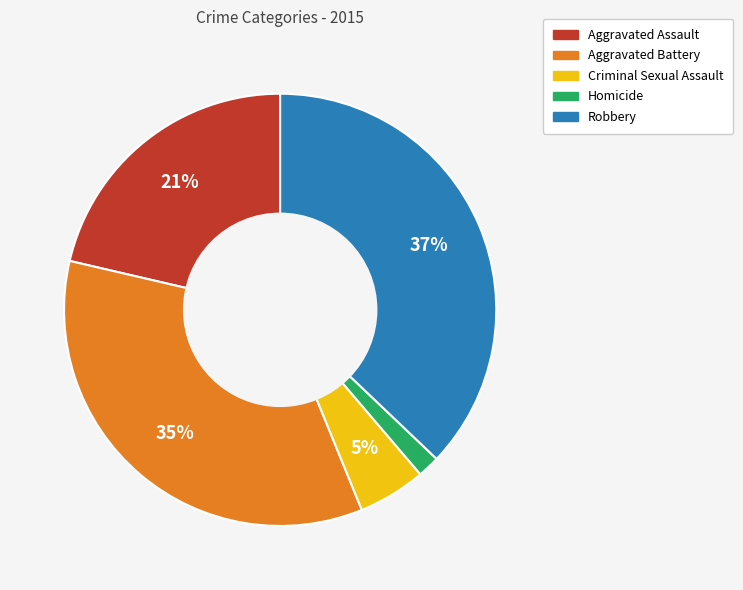

Which slice is the largest?

Robbery